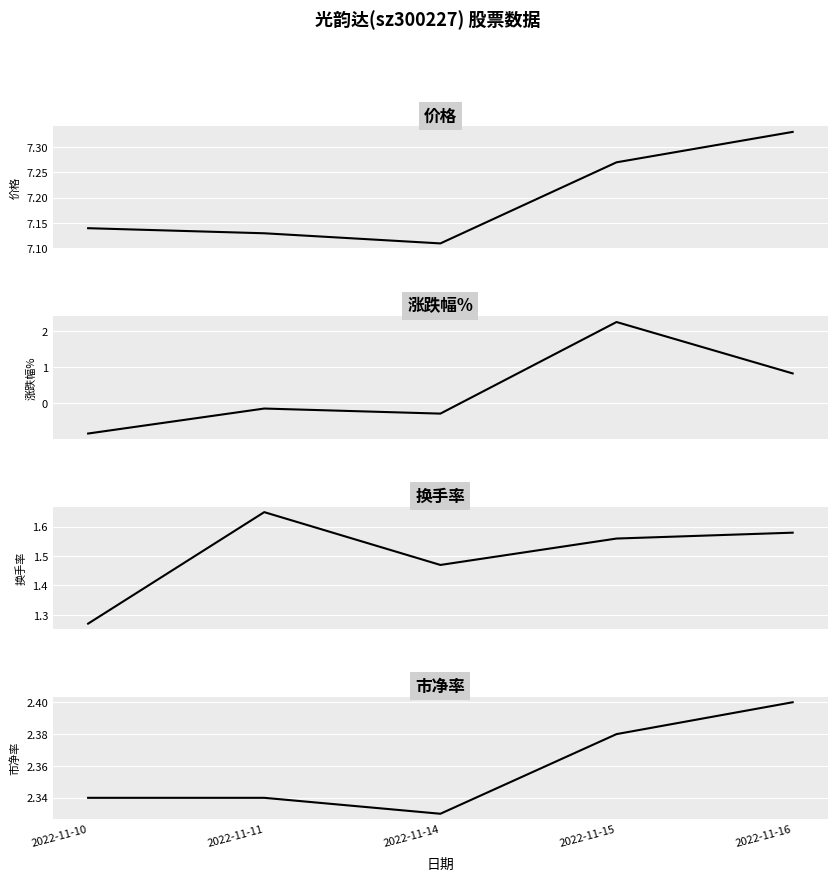

What is the value of the 换手率 point at the 5th from the left?

1.6